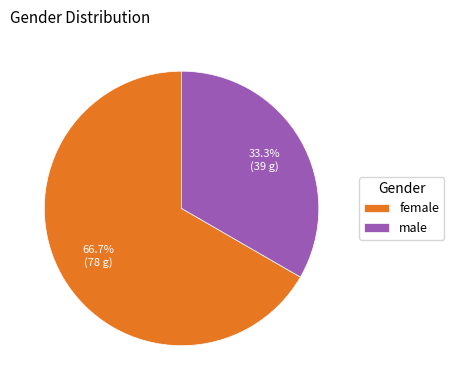

What percentage is the male slice, to the nearest percent?

33%